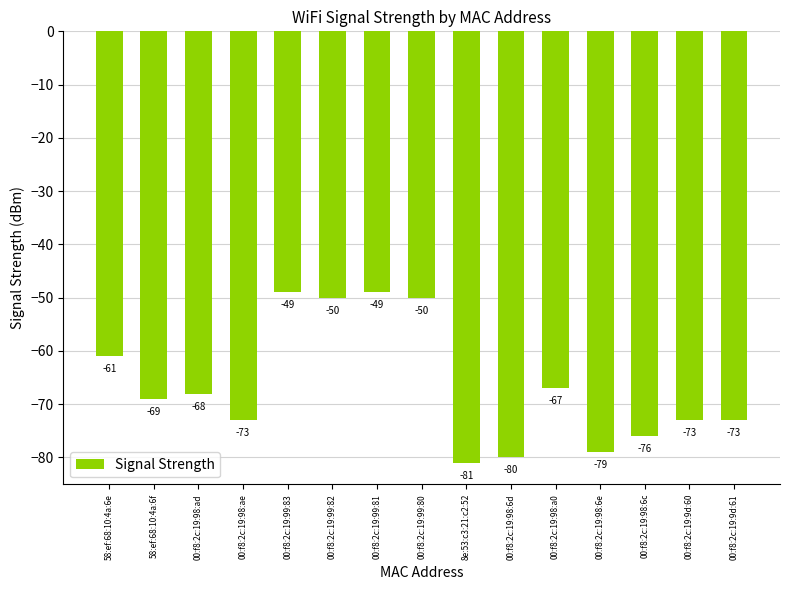

How many bars are there in total?

15